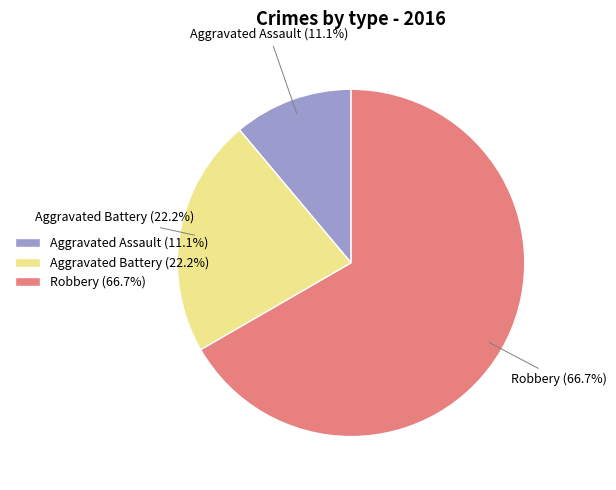

Approximately how many times larger is the value at Robbery compared to Aggravated Battery?

3.0